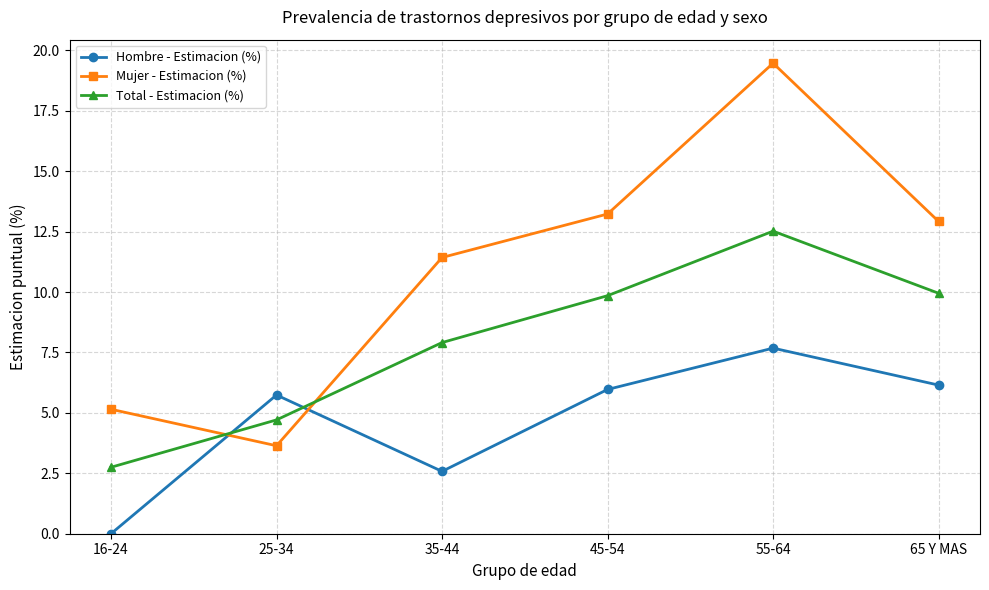

Where is the first local maximum for Hombre - Estimacion (%)?

25-34